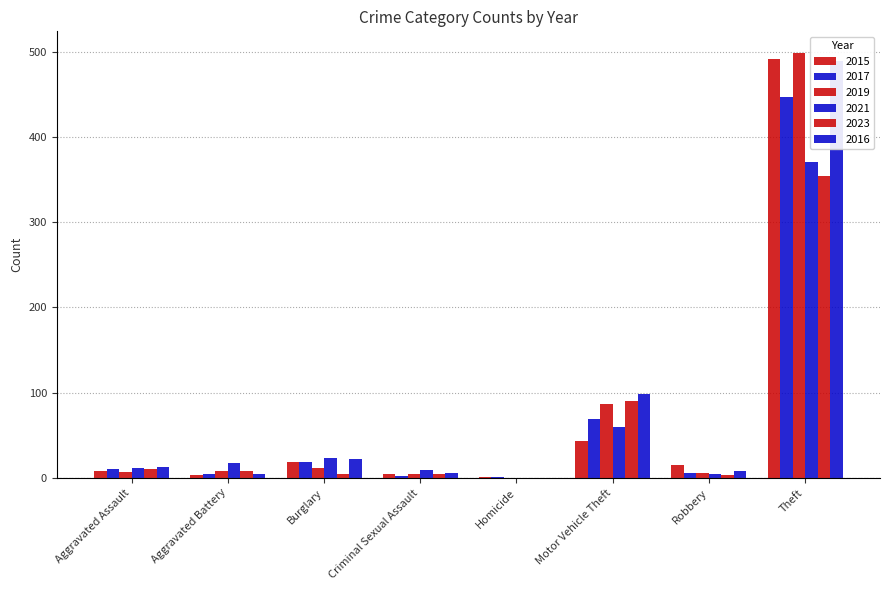

At how many categories does at least one series exceed 19?

3